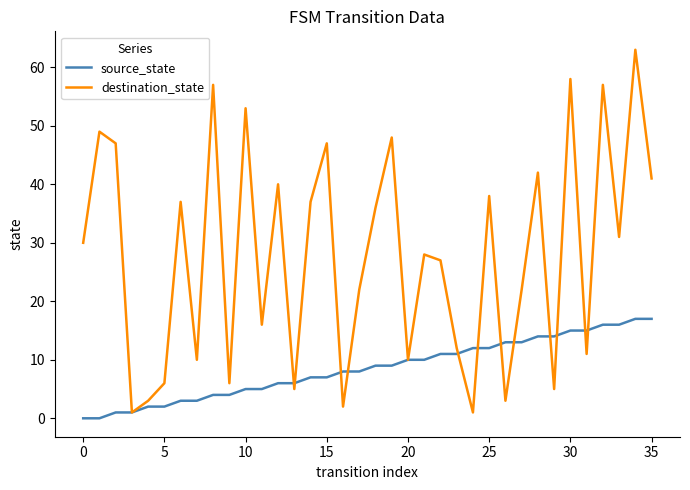

Which series has the largest range (max minus min)?

destination_state